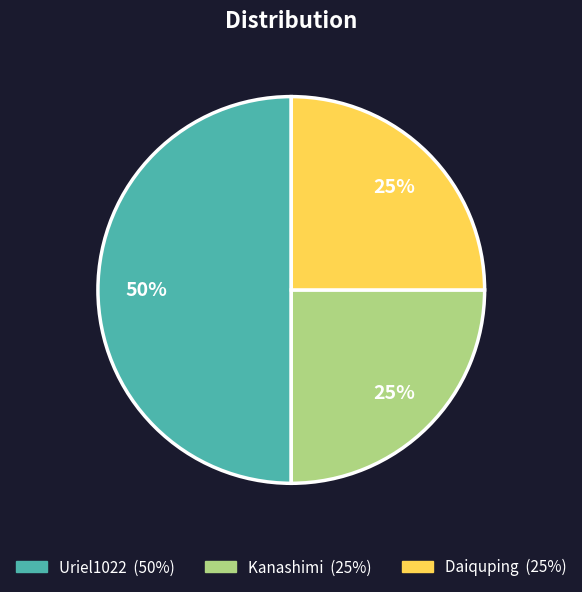

To the nearest percent, what is the combined percentage of Kanashimi and Daiquping?

50%